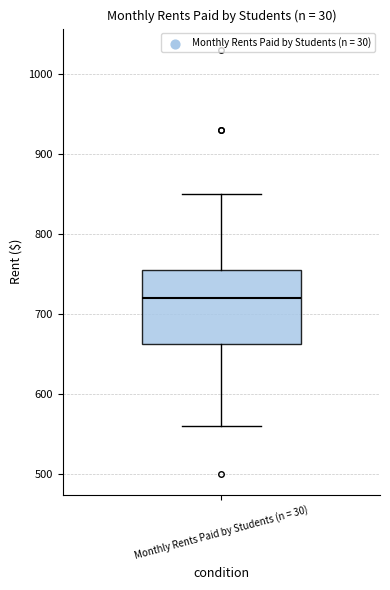

Where is the upper edge of the box for Monthly Rents Paid by Students (n = 30) on the y-axis? The values are not printed on the chart, so give them approximately, as read against the axis.

760